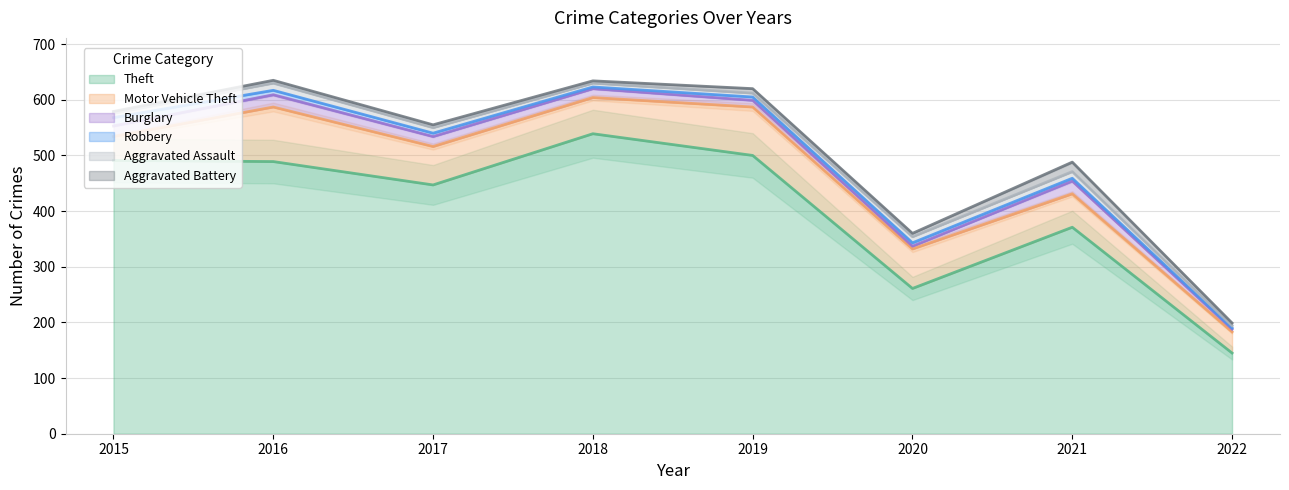

Where does the Motor Vehicle Theft series first go above 69?

2016